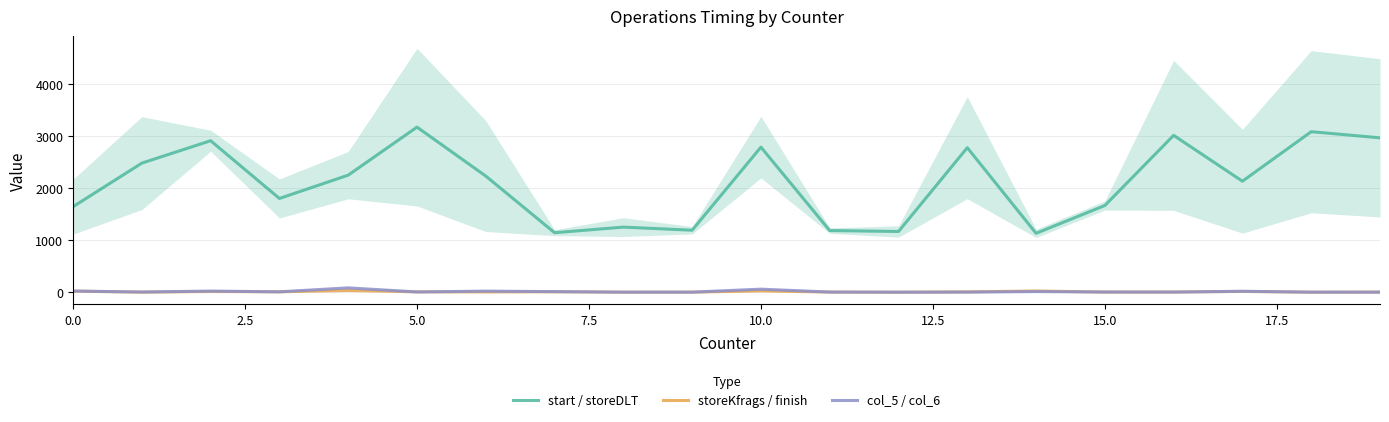

Is the value of start / storeDLT at 0.0 greater than the value of storeKfrags / finish at 19?

Yes